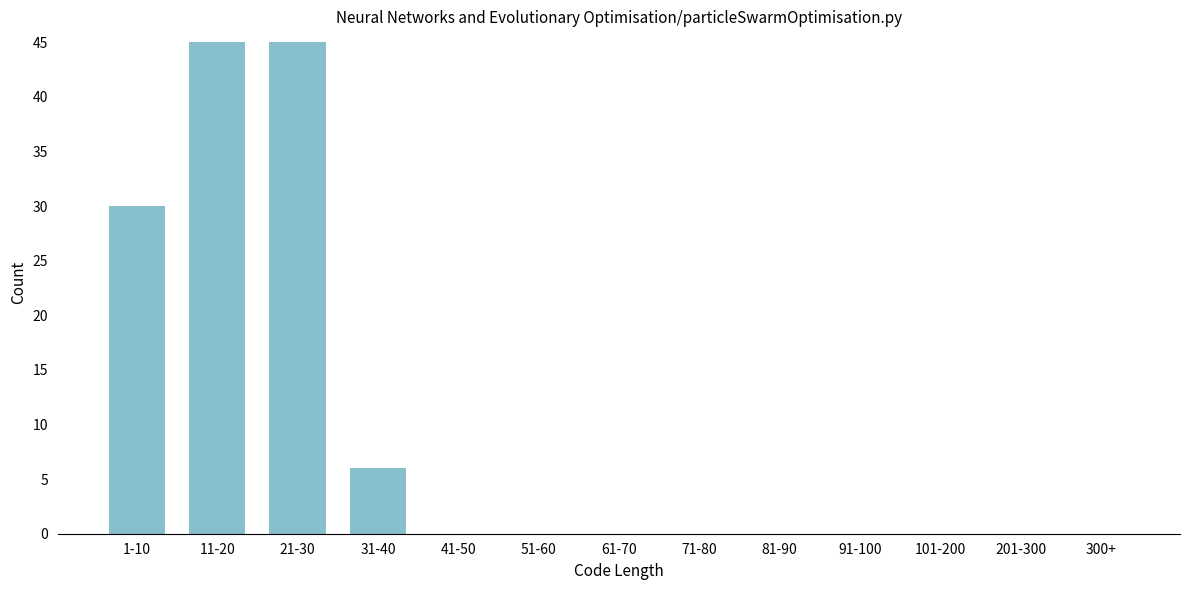

Reading right to left, extract all data points from this chart.

300+=0	201-300=0	101-200=0	91-100=0	81-90=0	71-80=0	61-70=0	51-60=0	41-50=0	31-40=6	21-30=45	11-20=45	1-10=30